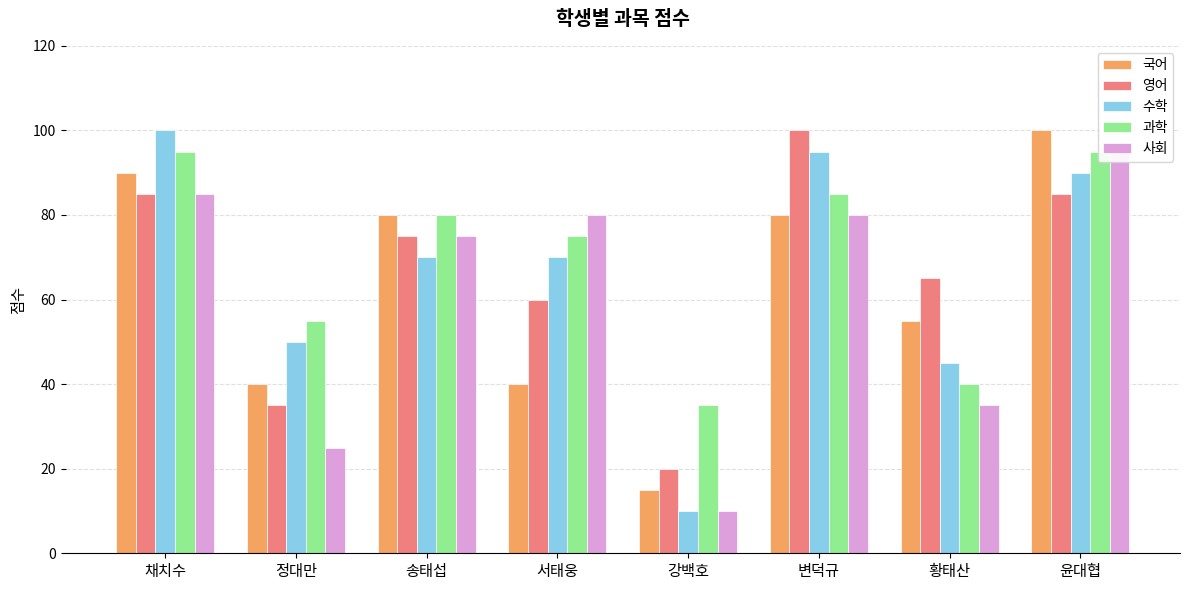

How many bars are there in total?

40